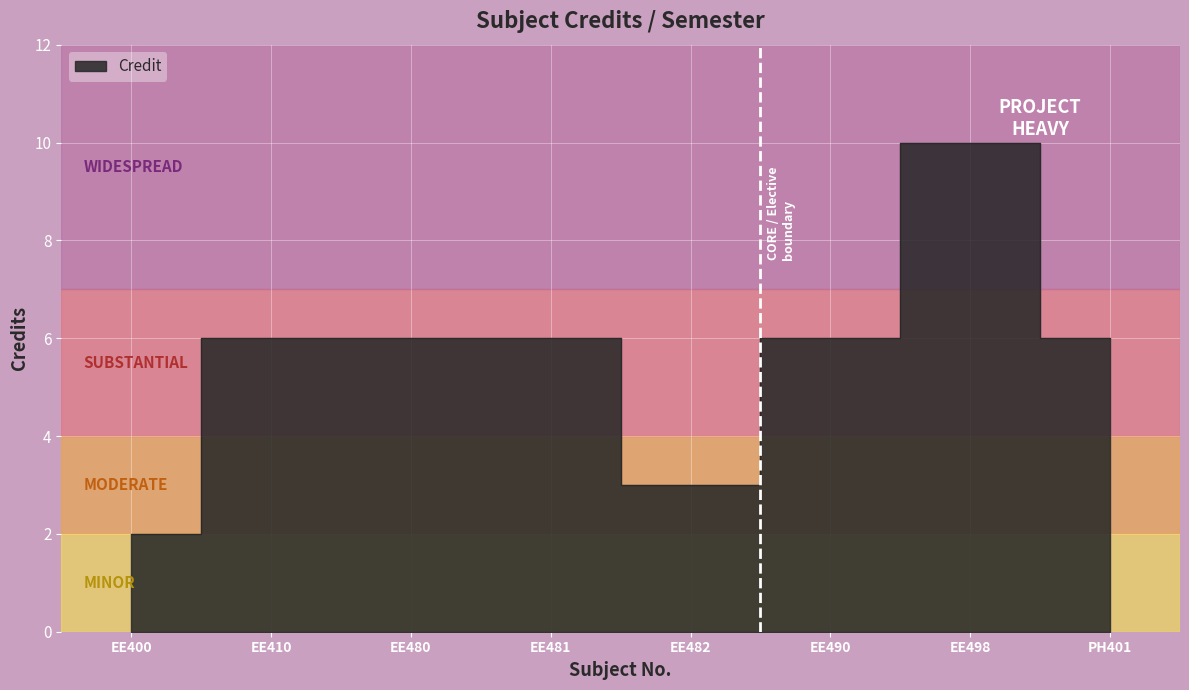

Count the values in the range 6 to 7.

5